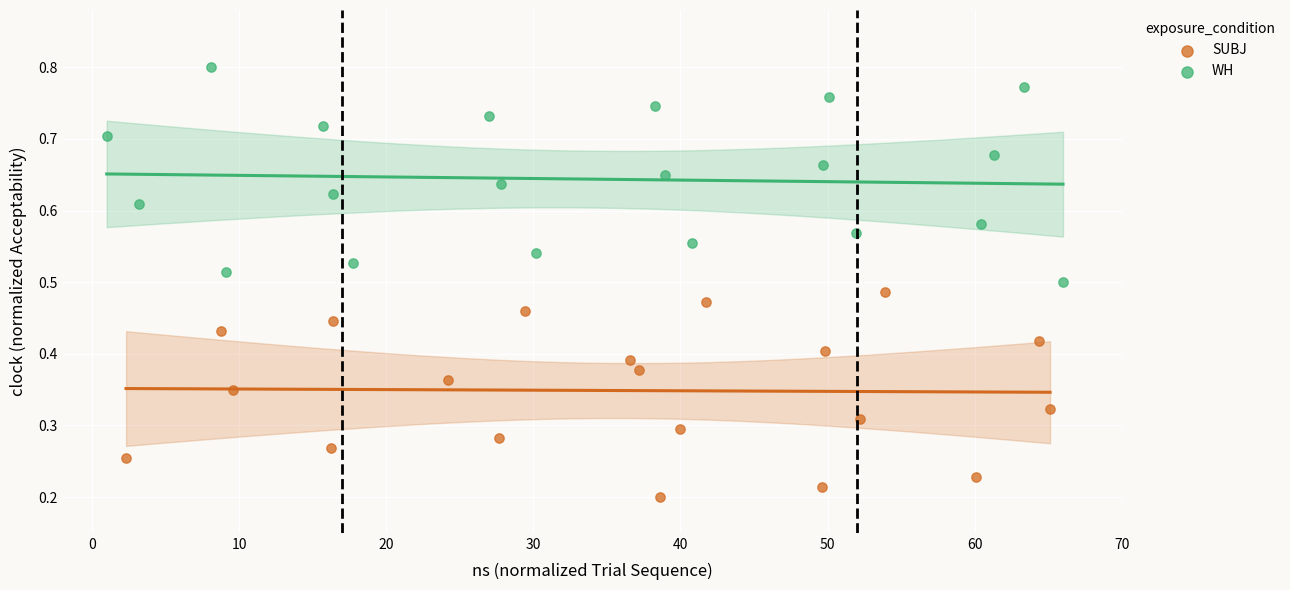

Which series reaches the maximum Y coordinate?

WH